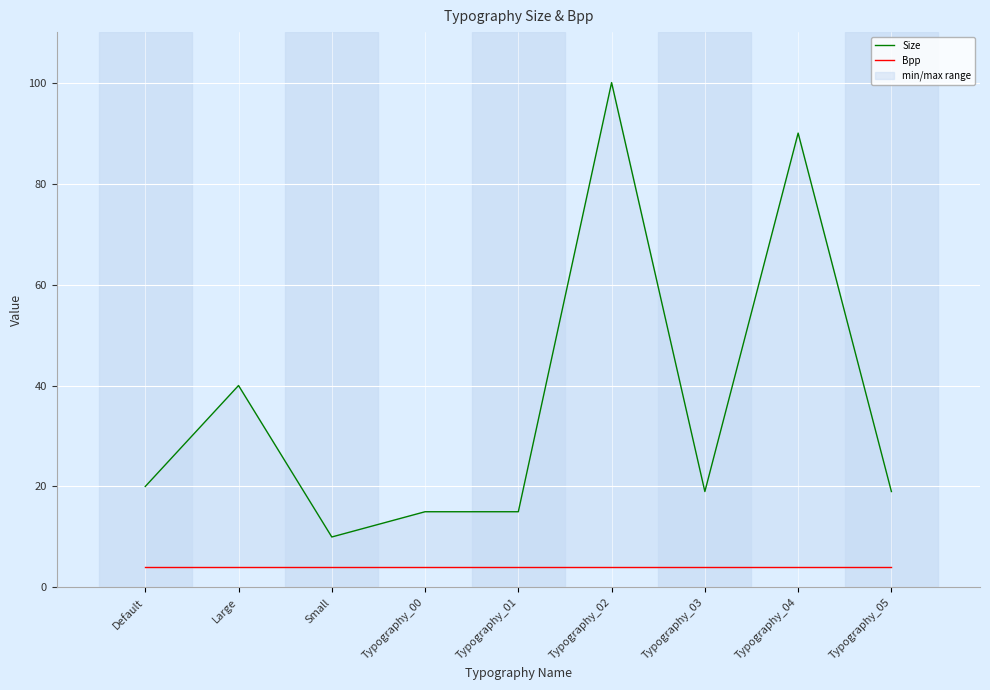

What is the difference between the maximum and minimum values in the Size series?

90